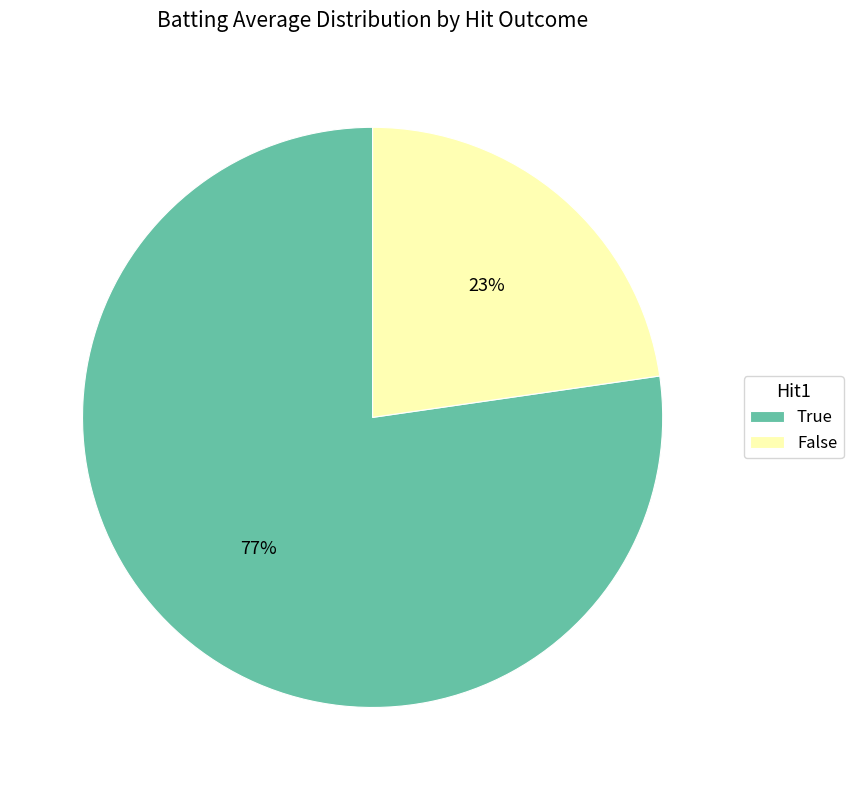

To the nearest percent, what percentage of the pie is False?

23%